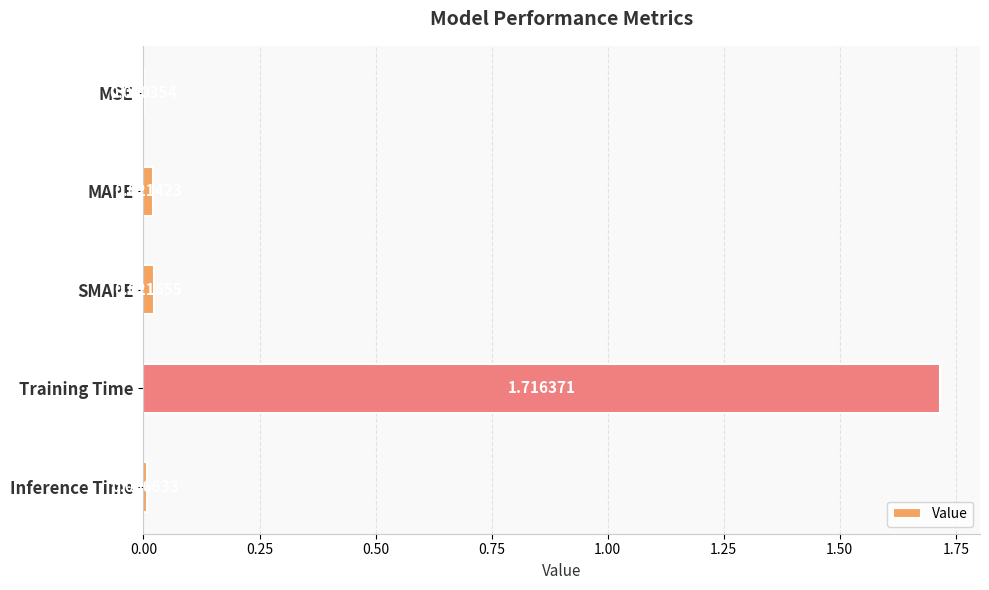

What is the sum of all values?

1.8